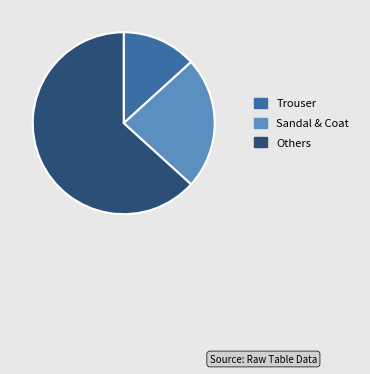

Rank the categories by value from highest to lowest.

Others, Sandal & Coat, Trouser